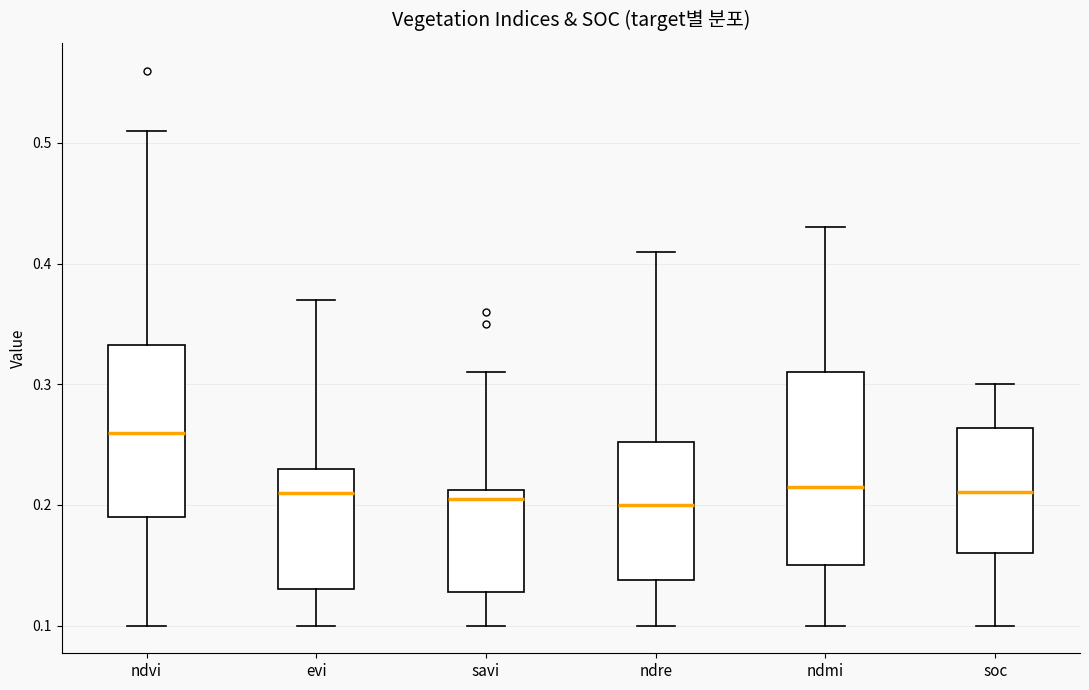

Reading left to right, transcribe this box plot: for each box, give where its median line is, the range the box spans, and where its two whiskers end, as read against the y-axis. The values are not printed on the chart, so give them approximately, as read against the axis.

ndvi: median 0.26, box 0.19 to 0.33, whiskers 0.10 to 0.51
evi: median 0.21, box 0.13 to 0.23, whiskers 0.10 to 0.37
savi: median 0.21 (just below the box's upper edge), box 0.13 to 0.21, whiskers 0.10 to 0.31
ndre: median 0.20, box 0.14 to 0.25, whiskers 0.10 to 0.41
ndmi: median 0.22, box 0.15 to 0.31, whiskers 0.10 to 0.43
soc: median 0.21, box 0.16 to 0.26, whiskers 0.10 to 0.30